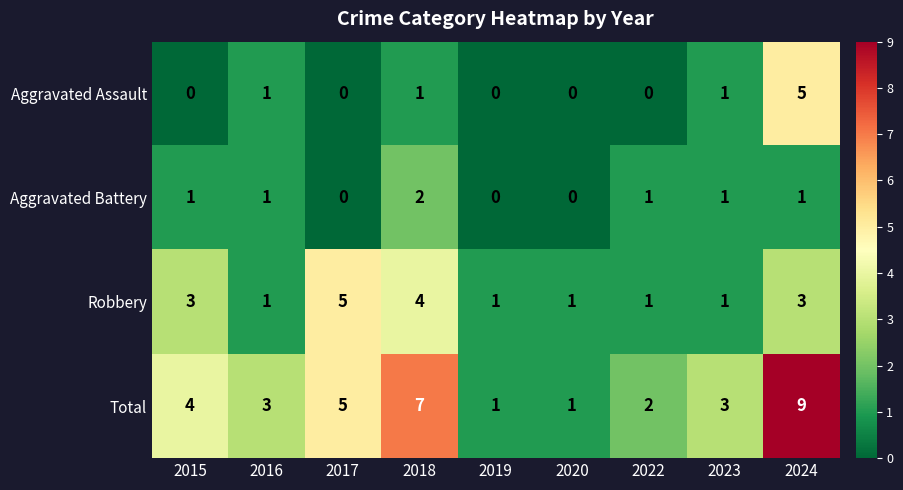

Count the Robbery values in the range 1 to 3.

7